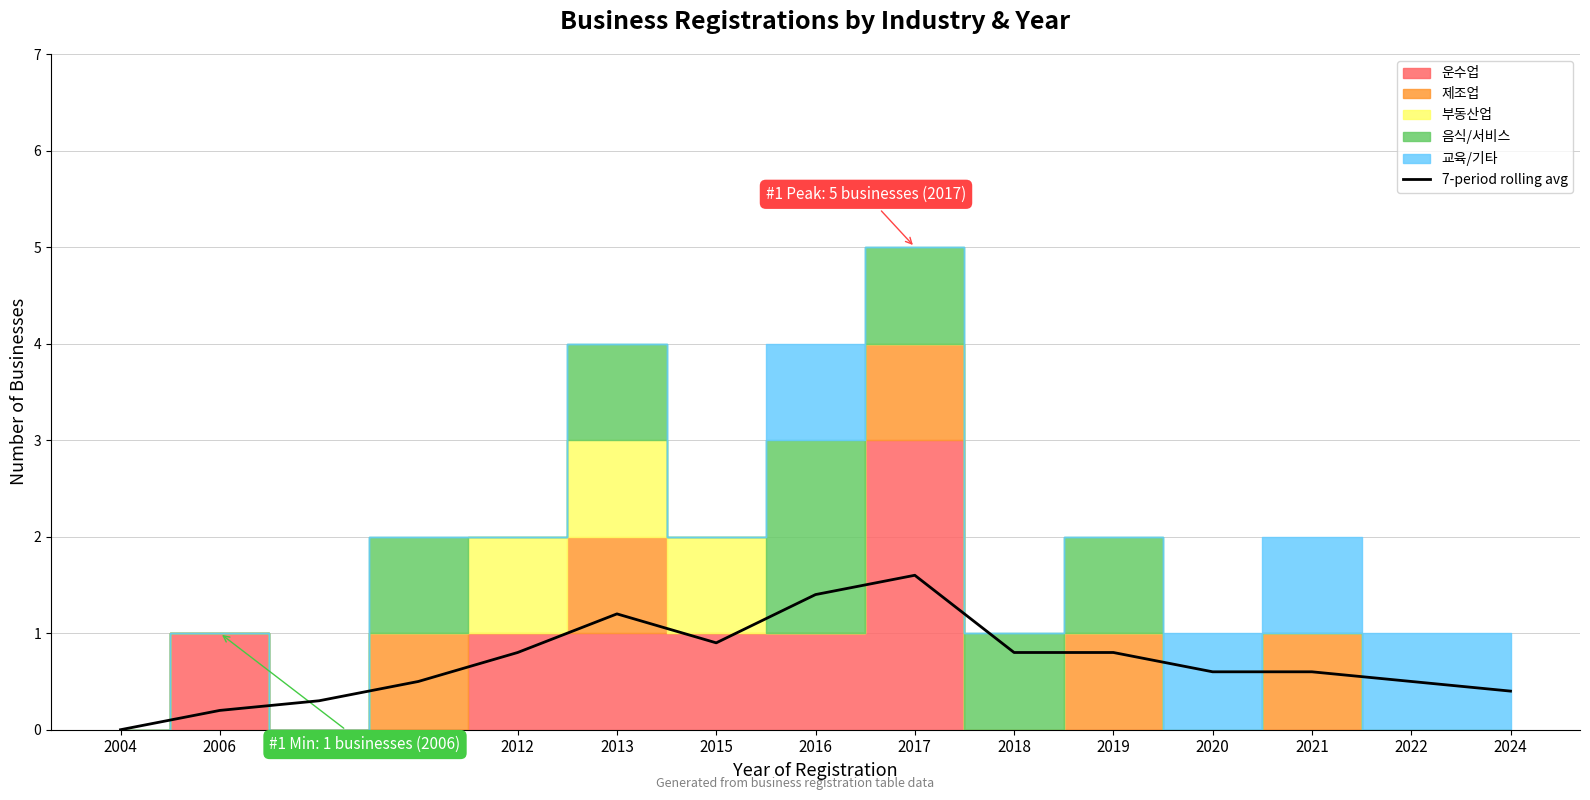

Does the chart have visible grid lines?

Yes